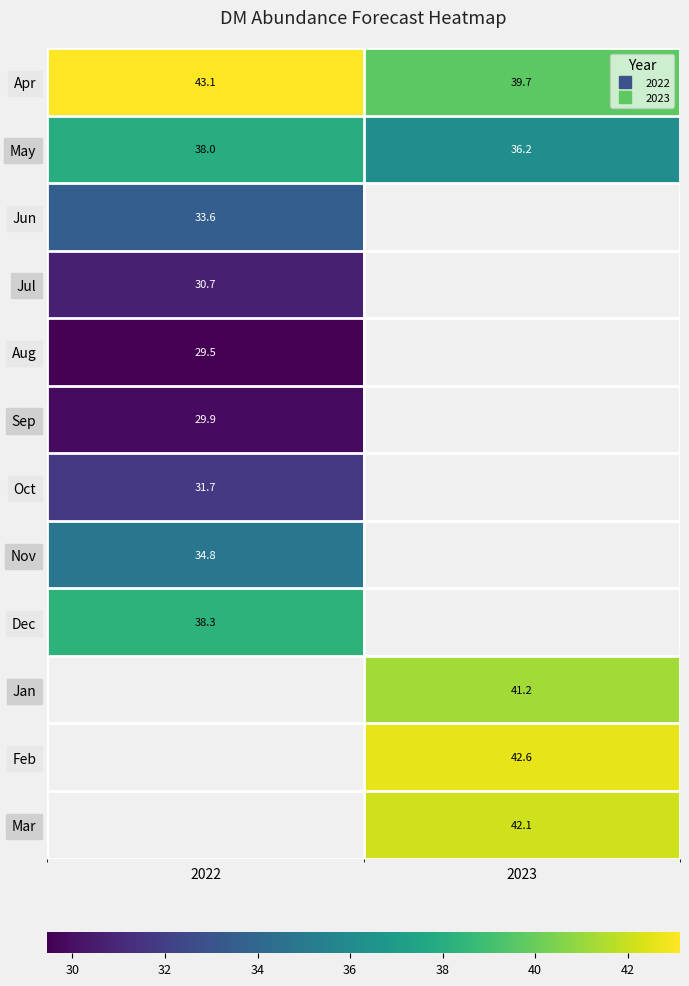

Which category has the highest value across all series?

2022